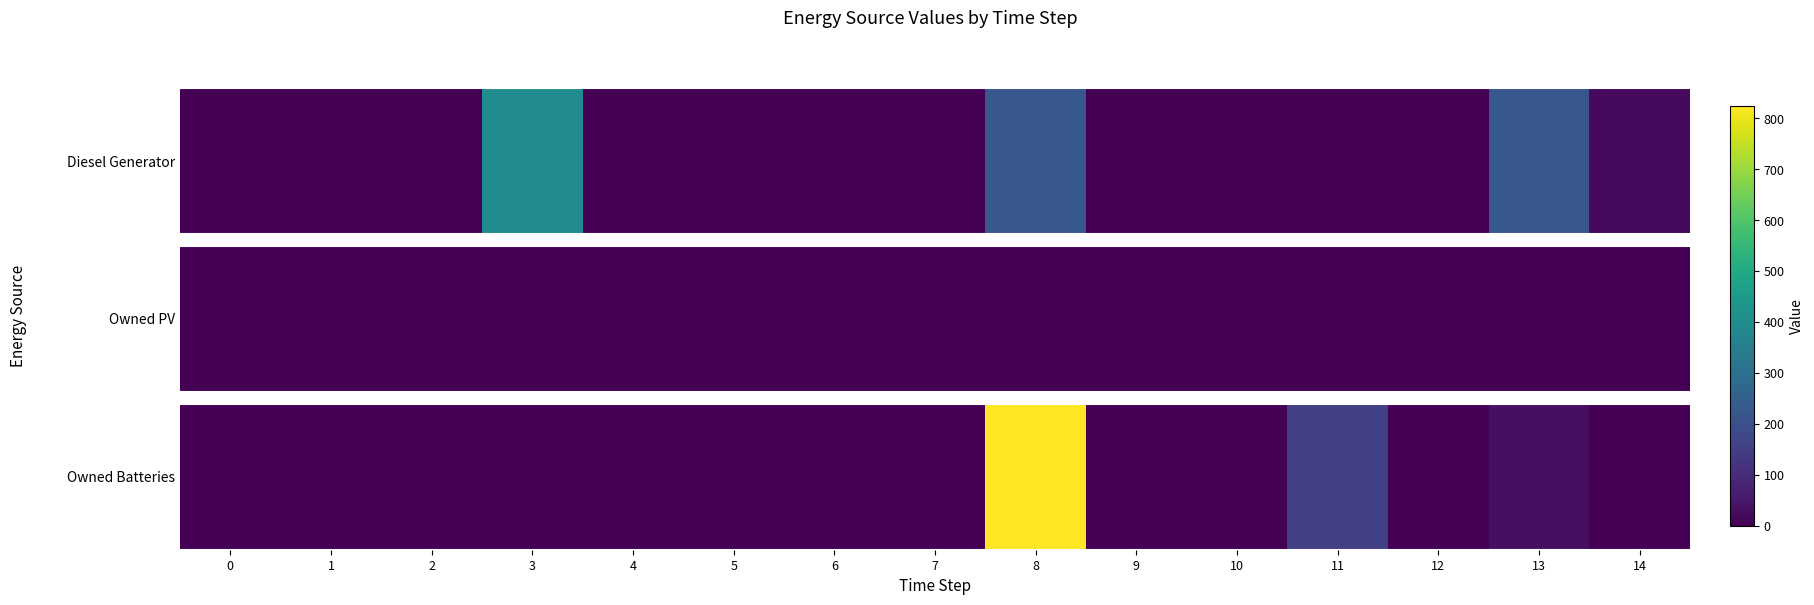

Which has a higher value, 10 or 7?

10